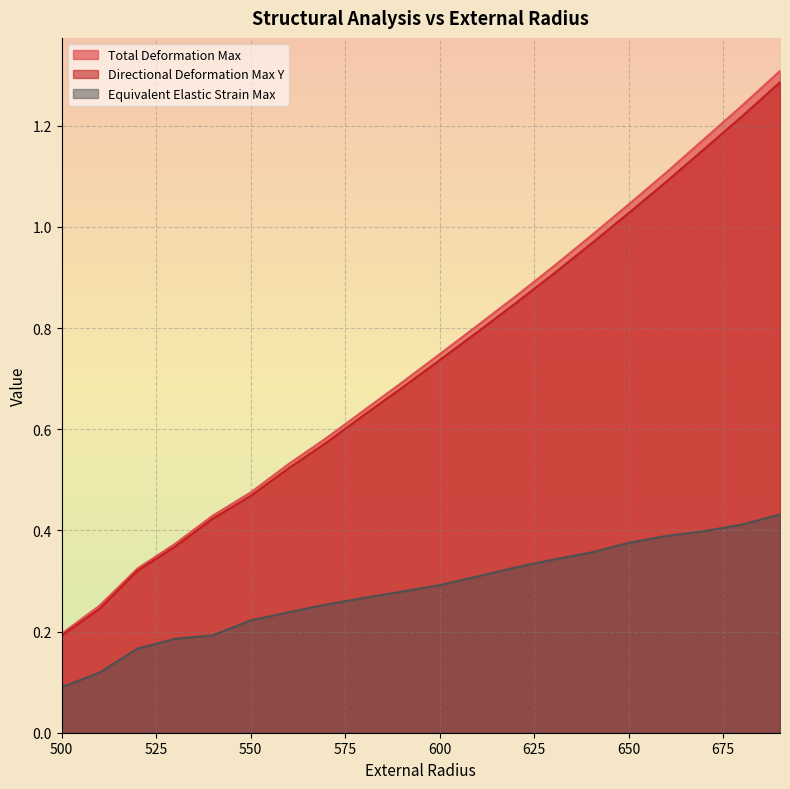

Reading left to right, what are all the values shown in this chart?

Total_Deformation_Maximum: 500=0.2	510=0.3	520=0.3	530=0.4	540=0.4	550=0.5	560=0.5	570=0.6	580=0.6	590=0.7	600=0.7	610=0.8	620=0.9	630=0.9	640=1.0	650=1.0	660=1.1	670=1.2	680=1.2	690=1.3
Directional_Deformation_Maximum_Y: 500=0.2	510=0.2	520=0.3	530=0.4	540=0.4	550=0.5	560=0.5	570=0.6	580=0.6	590=0.7	600=0.7	610=0.8	620=0.8	630=0.9	640=1.0	650=1.0	660=1.1	670=1.2	680=1.2	690=1.3
Equivalent_Elastic_Strain_Maximum: 500=0.1	510=0.1	520=0.2	530=0.2	540=0.2	550=0.2	560=0.2	570=0.3	580=0.3	590=0.3	600=0.3	610=0.3	620=0.3	630=0.3	640=0.4	650=0.4	660=0.4	670=0.4	680=0.4	690=0.4